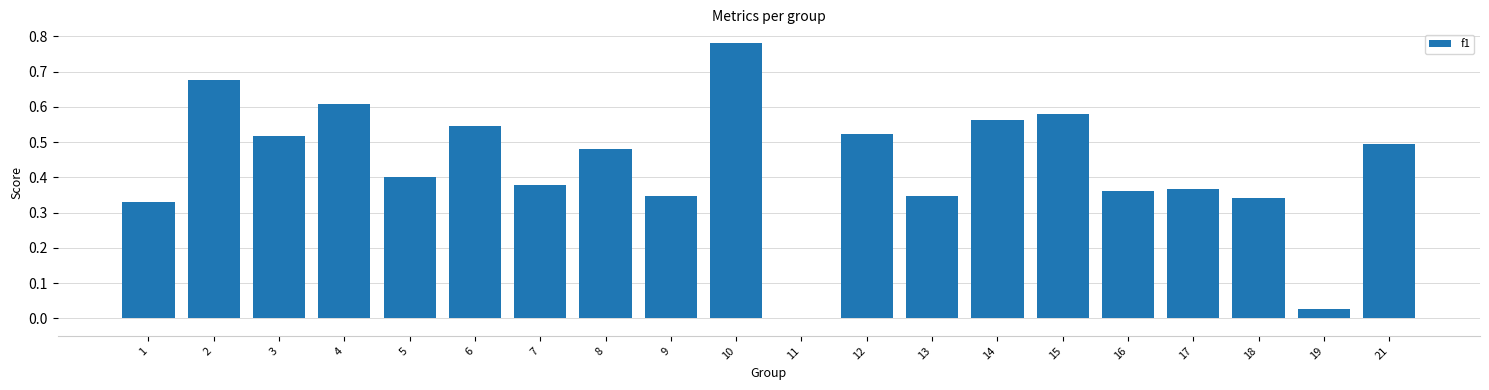

At which label is the value closest to 0?

11